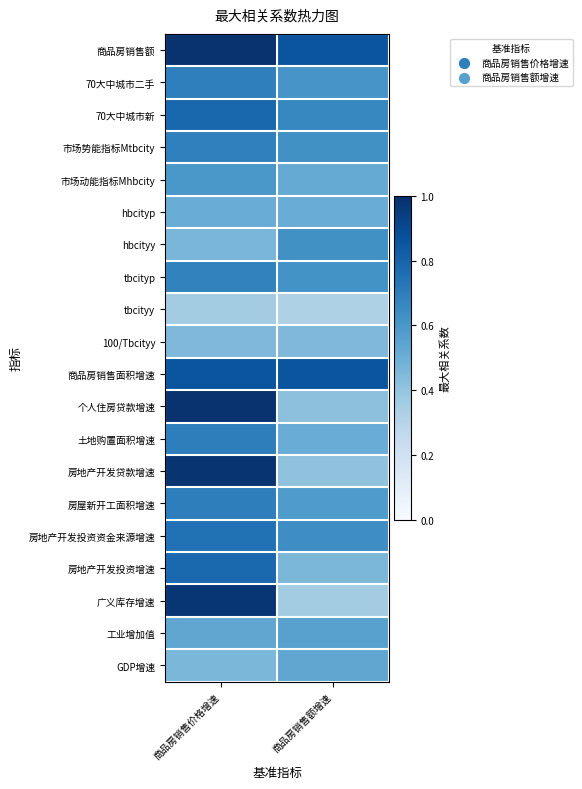

Which series has the largest range (max minus min)?

广义库存增速